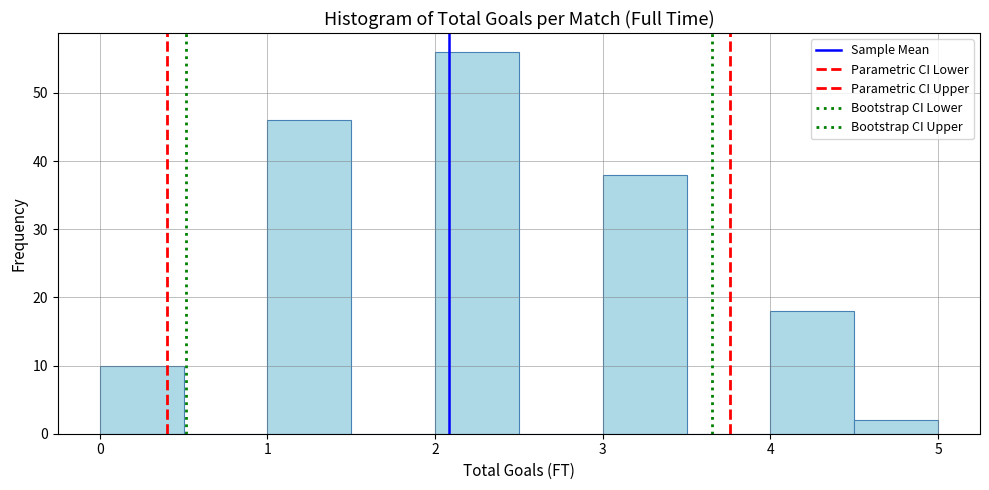

Over which range of the x-axis is the bar tallest?

2.0 to 2.5